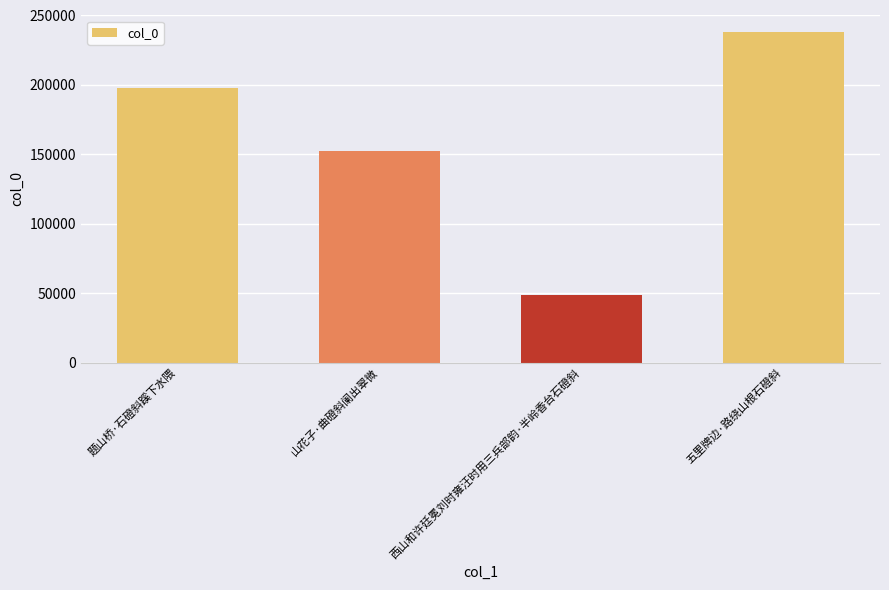

How many data points does each series have?

4